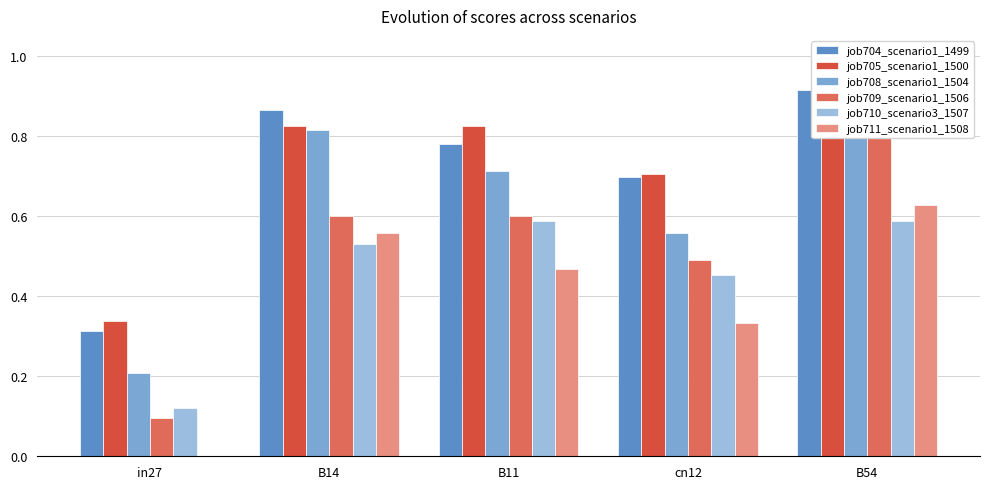

Which series has the largest total across all categories?

job705_scenario1_1500